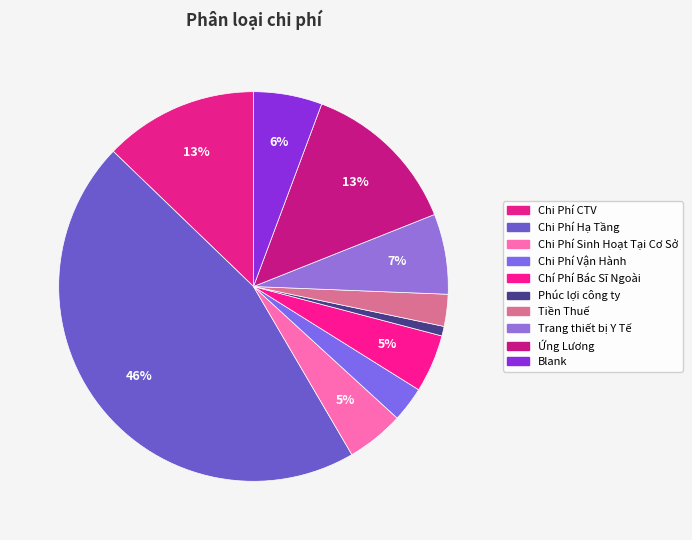

To the nearest percent, what is the combined percentage of Phúc lợi công ty and Ứng Lương?

14%